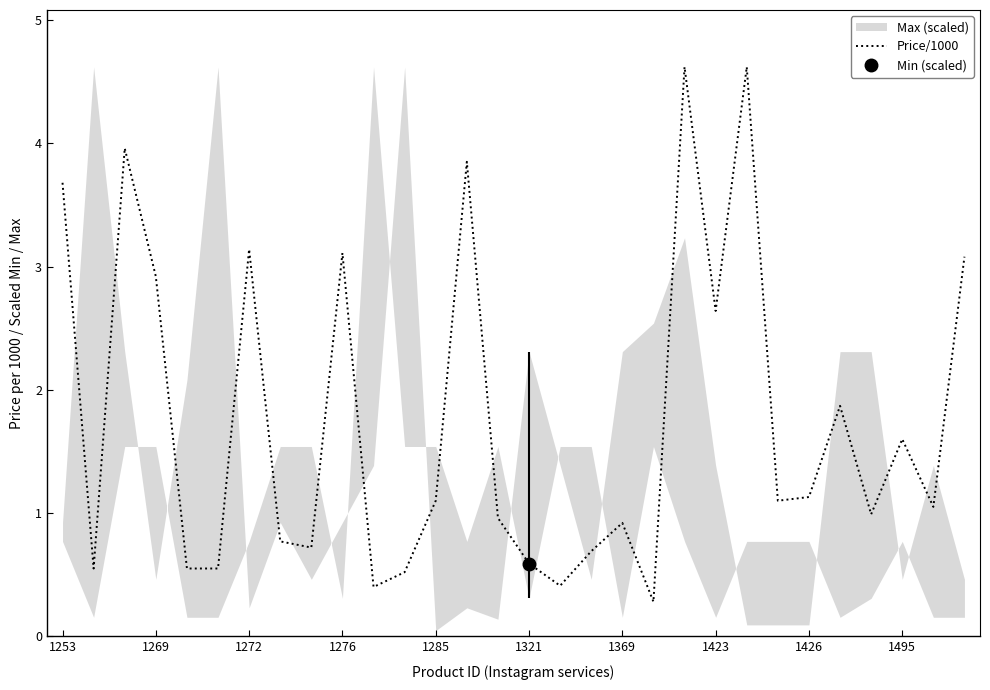

What is the sum of the values at 23 and 16?

1.5